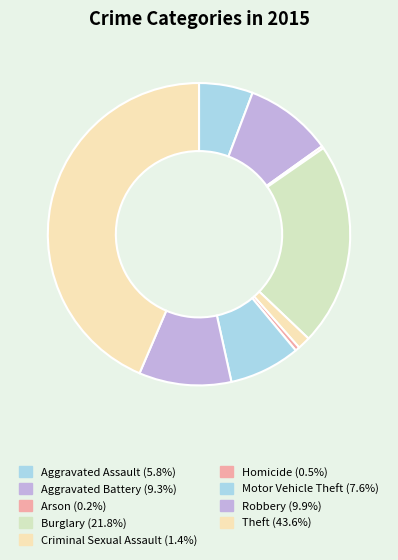

What percentage is the Robbery slice, to the nearest percent?

10%